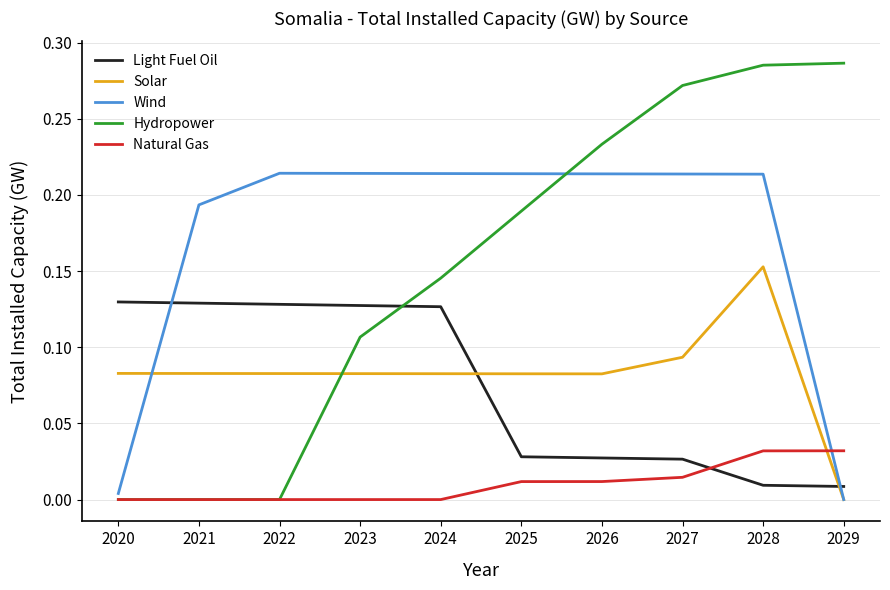

The Light Fuel Oil series shows 0.0 at 2029. True or false?

True